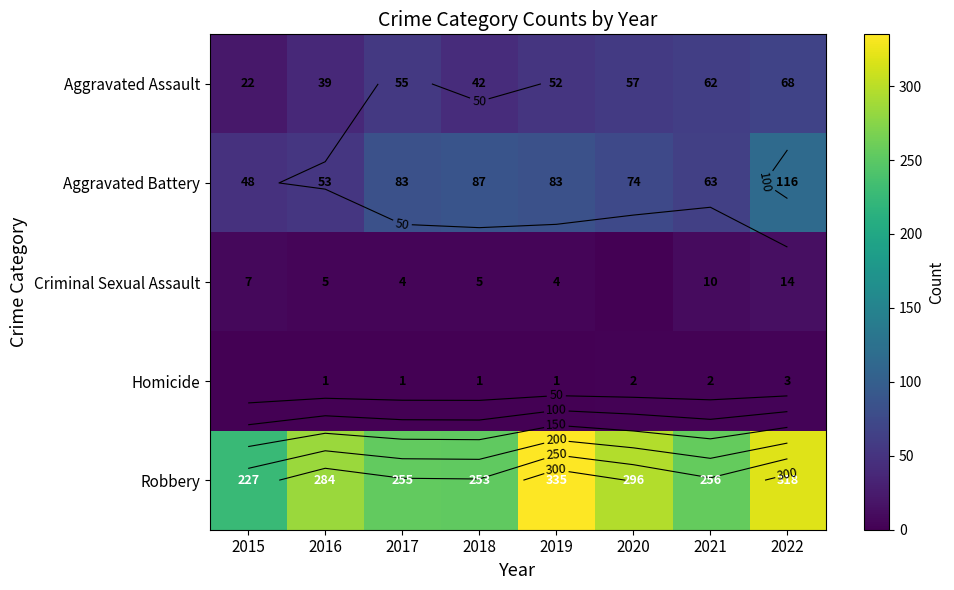

Count the number of data series in this chart.

5